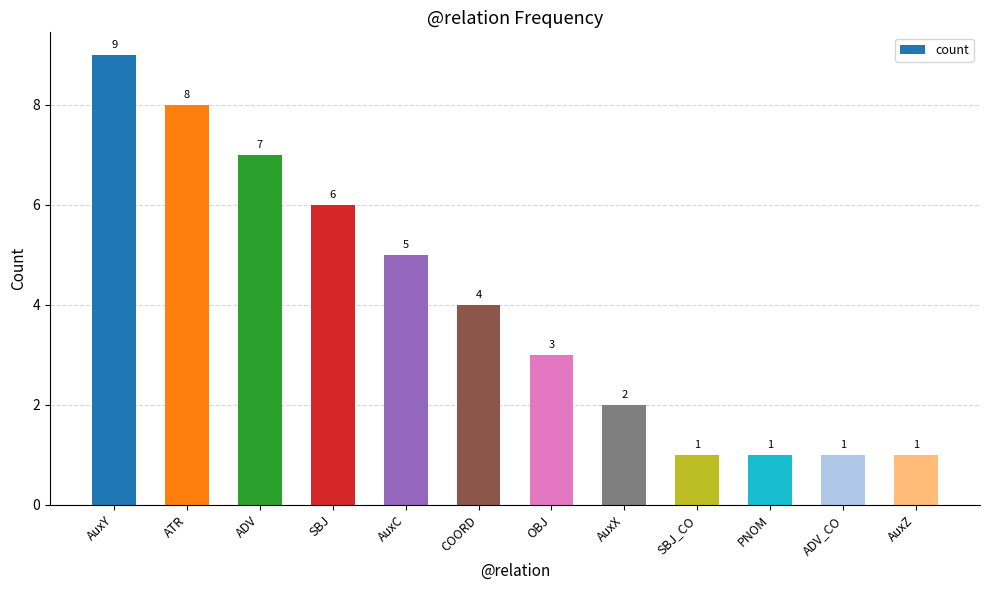

What is the sum of all values?

48